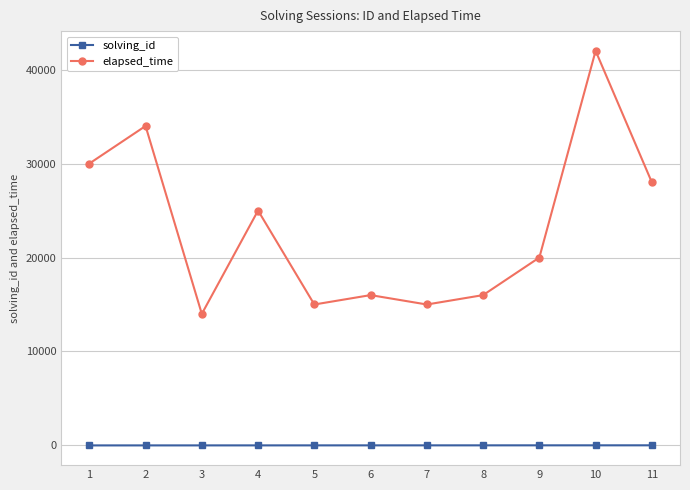

What is the difference between the maximum and minimum values in the elapsed_time series?

28000